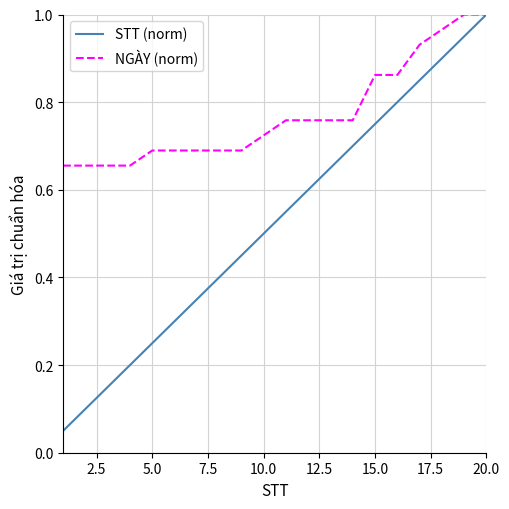

Which series has the largest total across all categories?

NGÀY (norm)